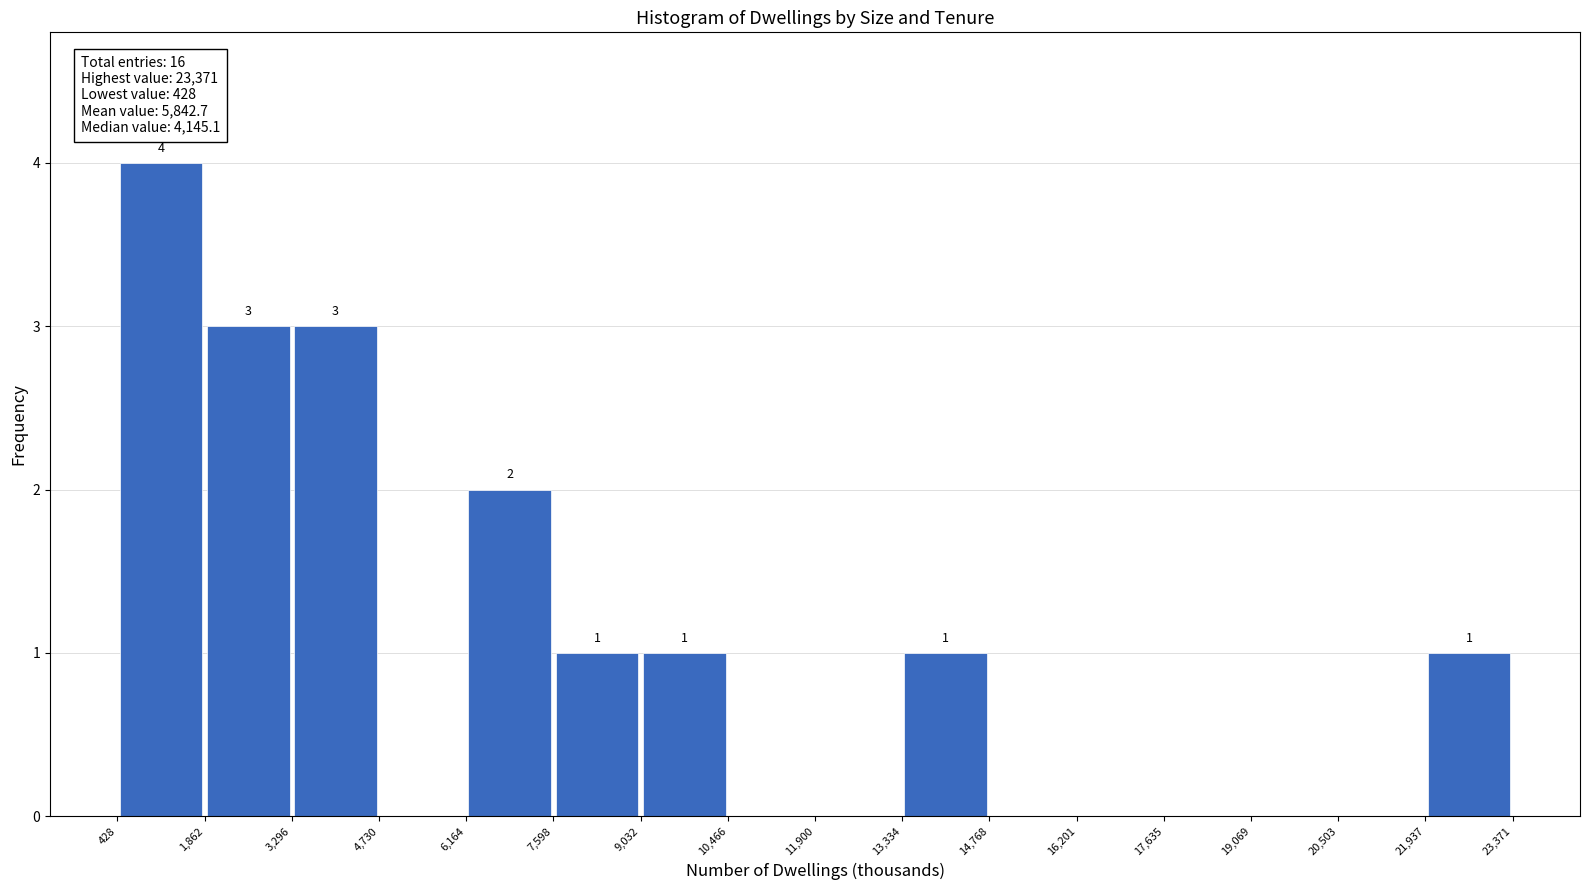

Which range on the x-axis has the tallest bar?

428 to 1,862